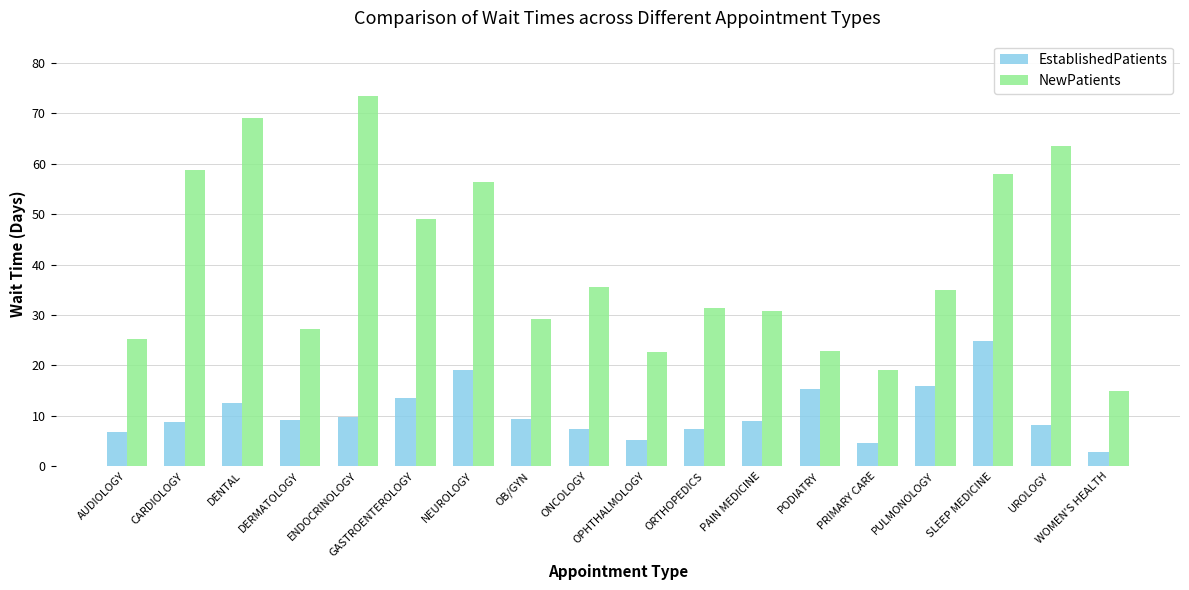

What is the value of the NewPatients bar at the 4th from the left?

27.3